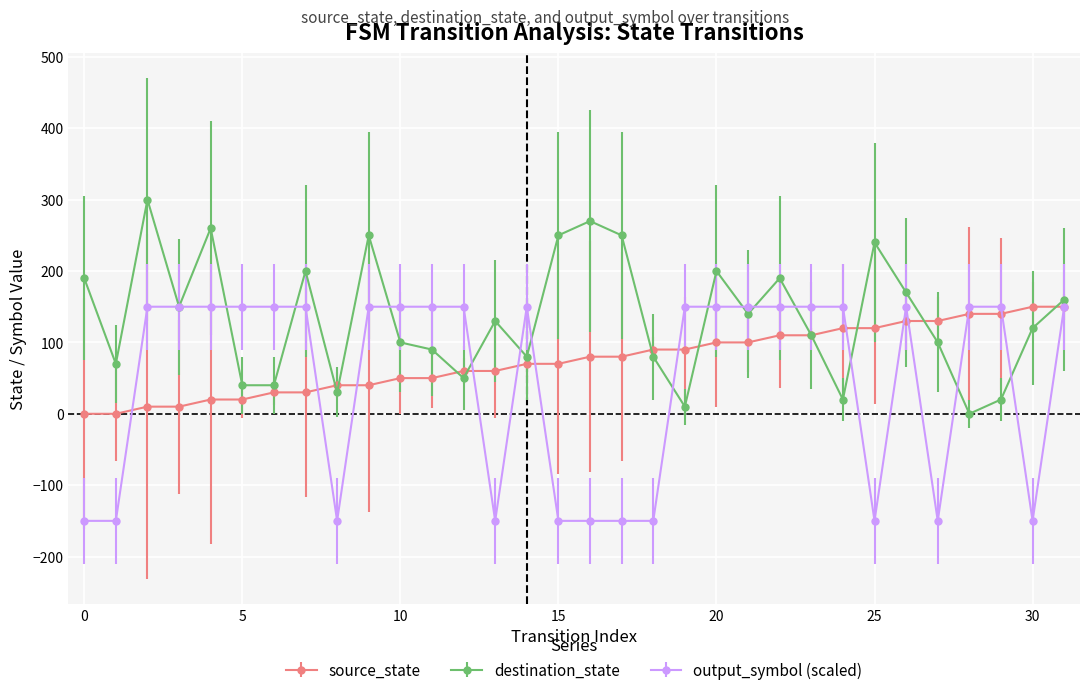

True or false: destination_state has more than 1 points higher than both neighbors.

True